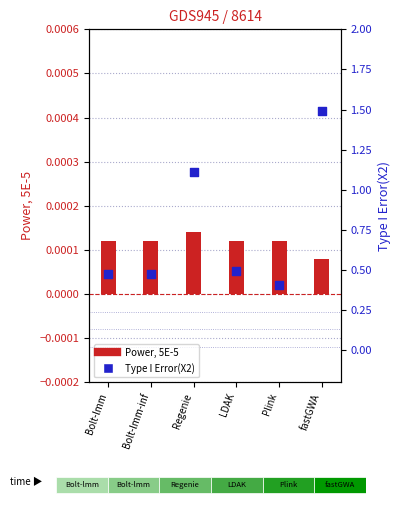

Which series contains the lowest Y value?

Power, 5E-5